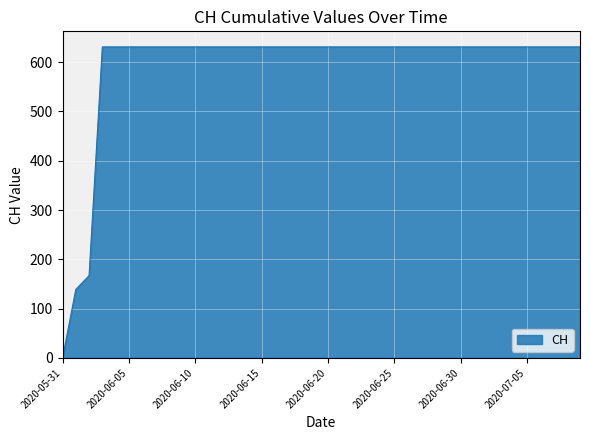

What is the difference between the maximum and minimum values?

631